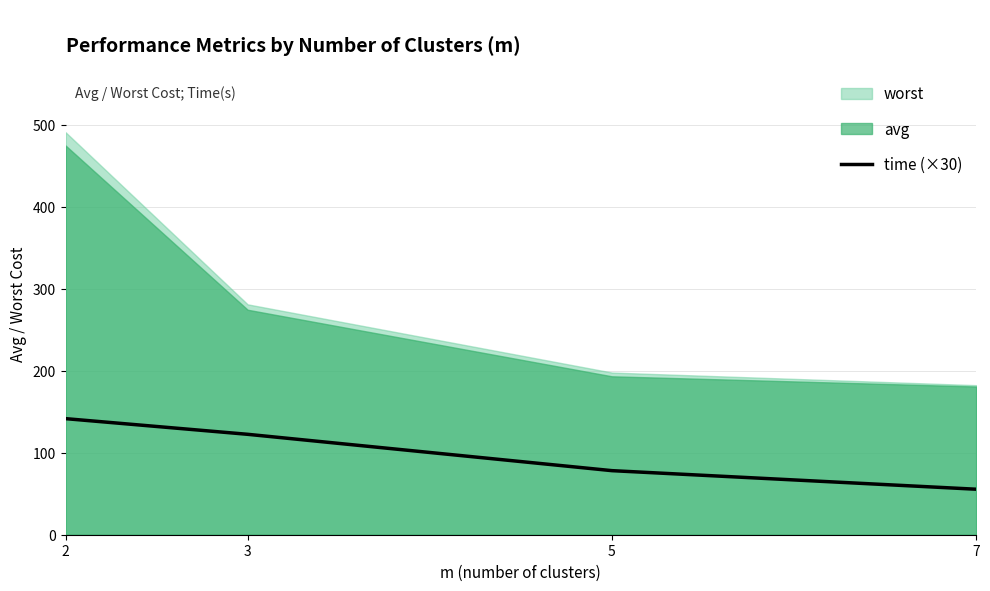

Does the chart have visible grid lines?

Yes